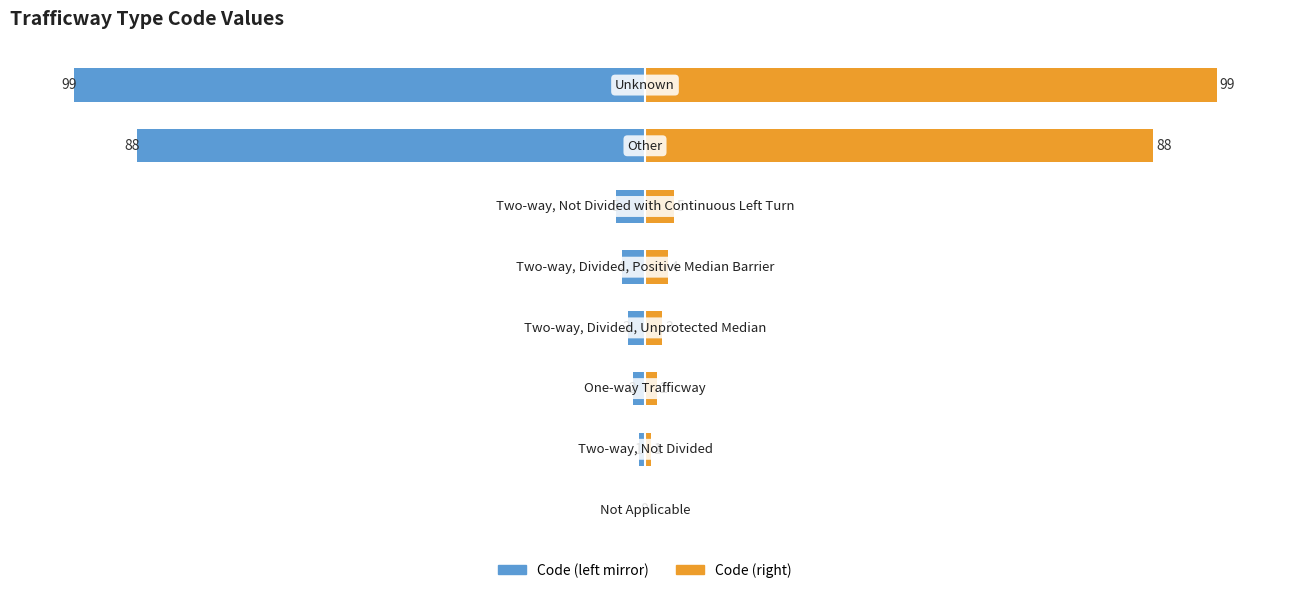

Which series changed the most between −125 and 0?

Code (left)